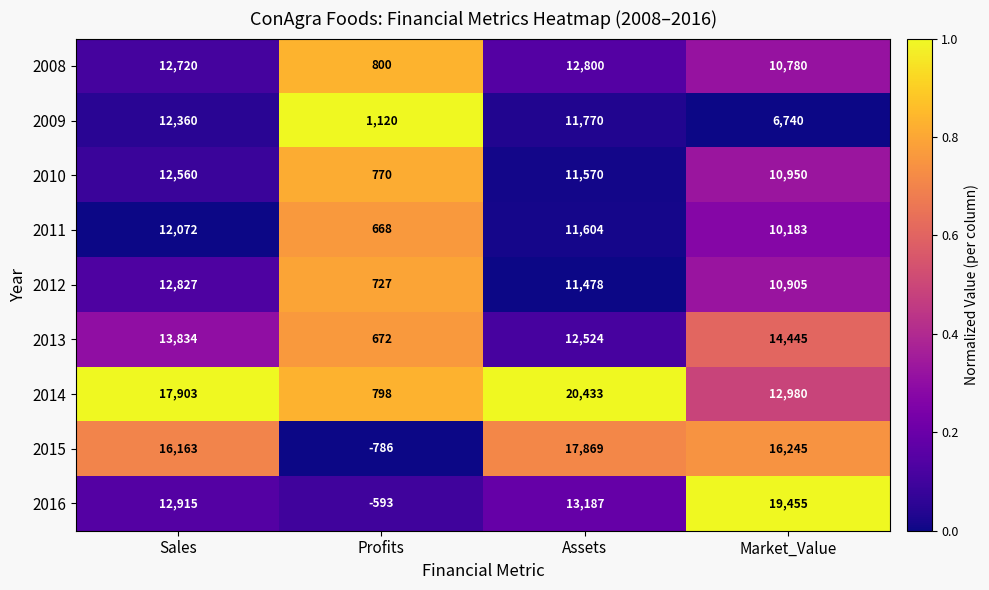

At how many categories does at least one series exceed 0?

4